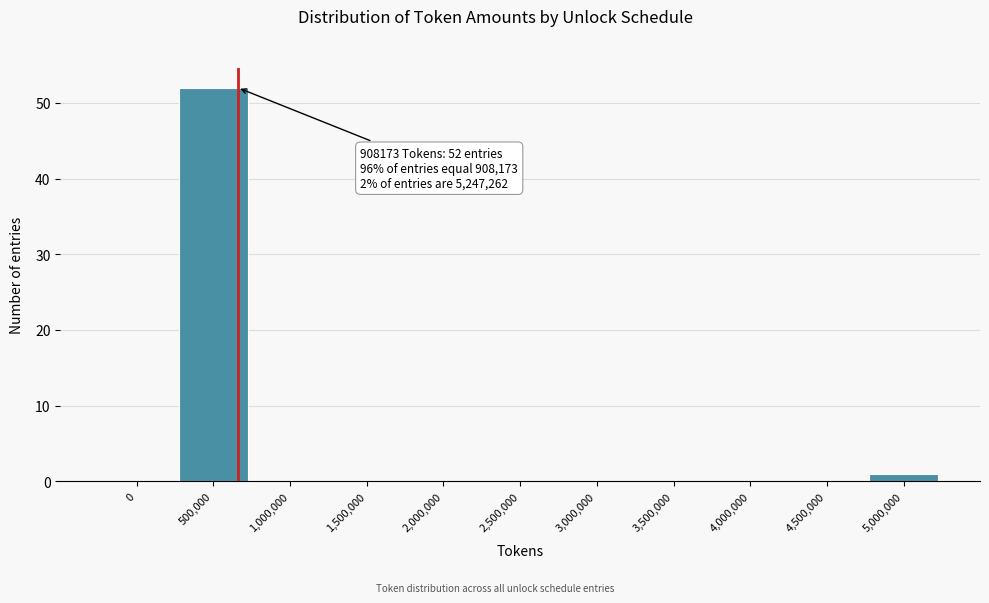

Reading right to left, what are all the values shown in this chart?

5,000,000=1	4,500,000=0	4,000,000=0	3,500,000=0	3,000,000=0	2,500,000=0	2,000,000=0	1,500,000=0	1,000,000=0	500,000=52	0=0